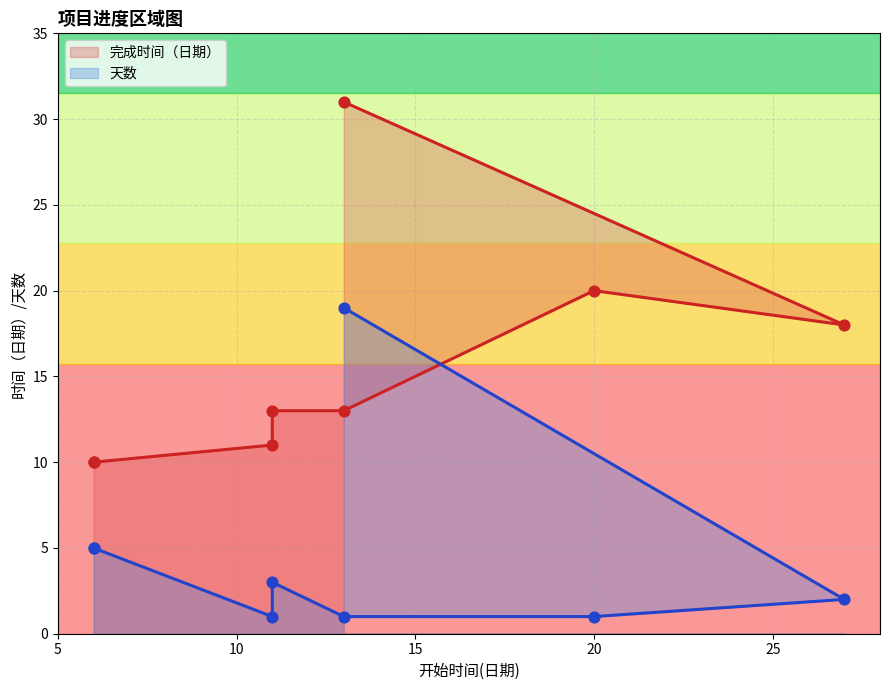

Is the value of 完成时间（日期） at 6 greater than the value of 天数 at 13?

Yes